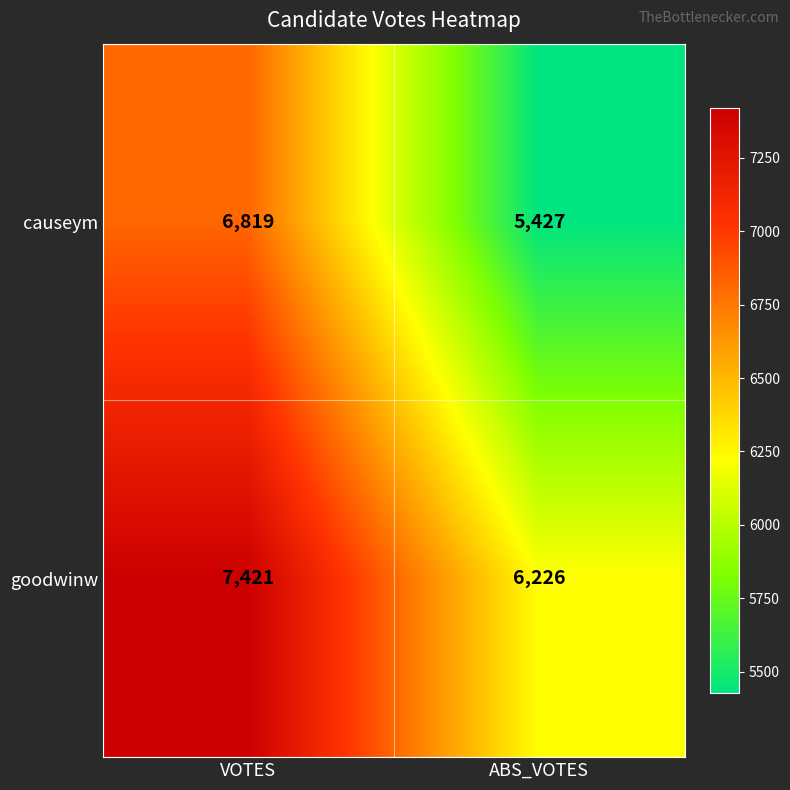

What is the minimum value shown in the chart?

5427